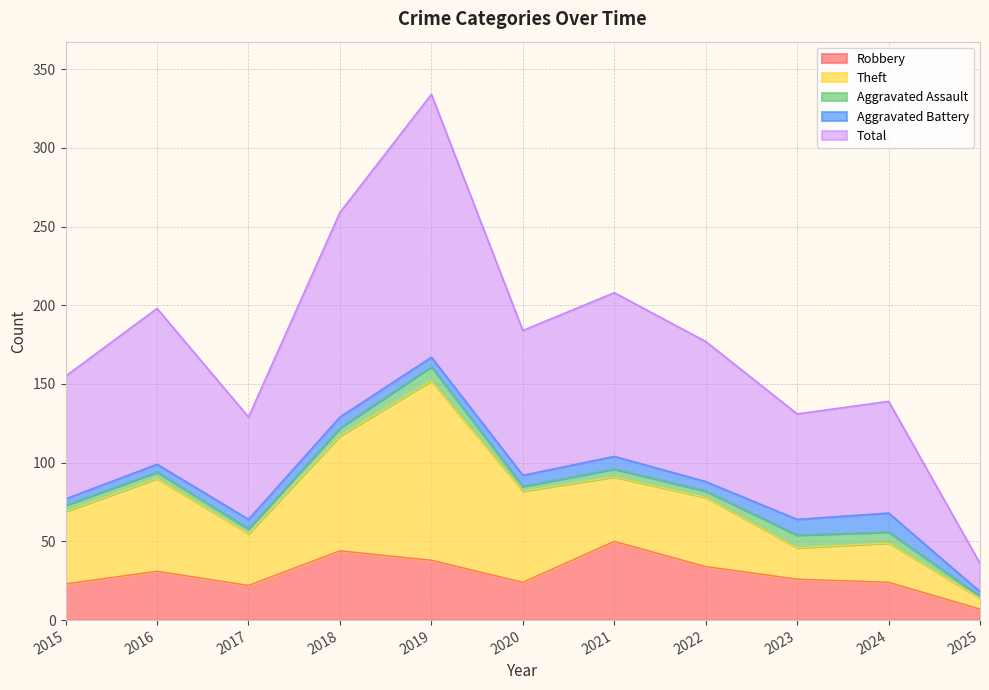

Reading left to right, what are all the values shown in this chart?

Robbery: 23	31	22	44	38	24	50	34	26	24	7
Theft: 46	59	33	73	114	58	41	44	20	25	7
Aggravated Assault: 4	4	3	5	9	3	5	4	8	7	1
Aggravated Battery: 4	5	6	7	6	7	8	6	10	12	3
Total: 78	99	65	130	167	92	104	89	67	71	18